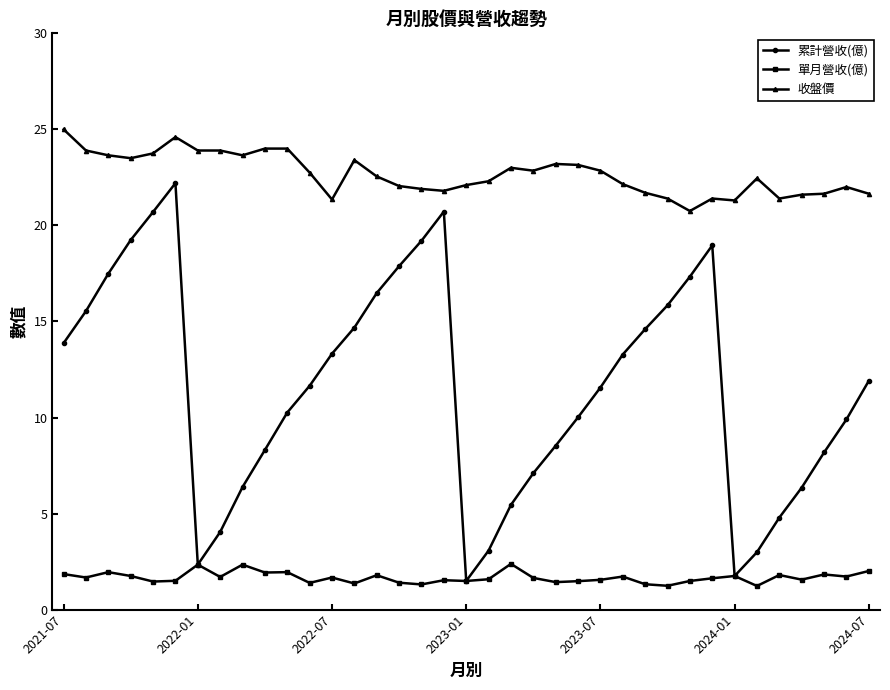

List the series in order of their overall mean, lowest first.

單月營收(億), 累計營收(億), 收盤價